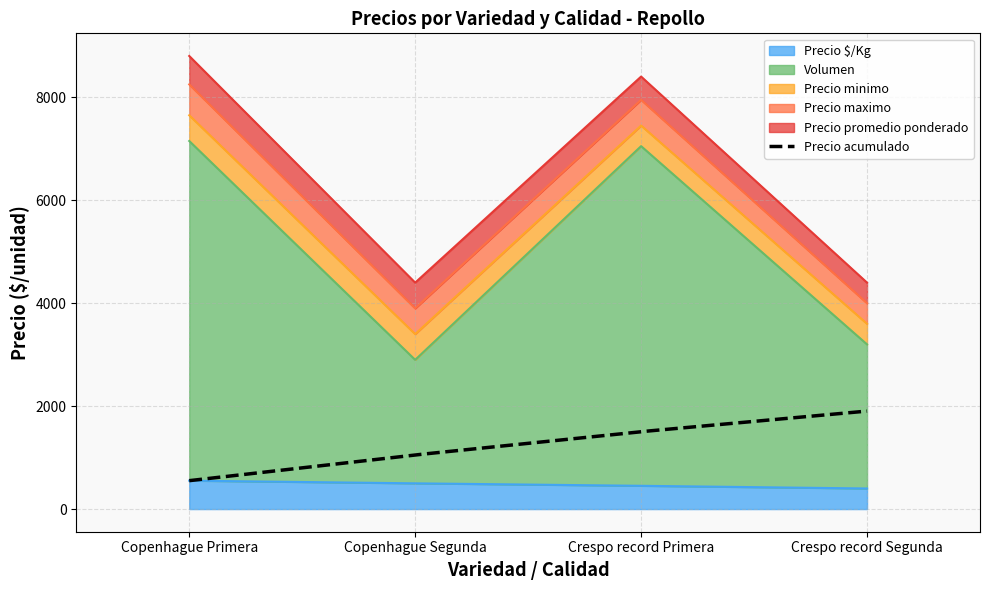

At which label does Precio maximo reach its minimum?

Crespo record Segunda